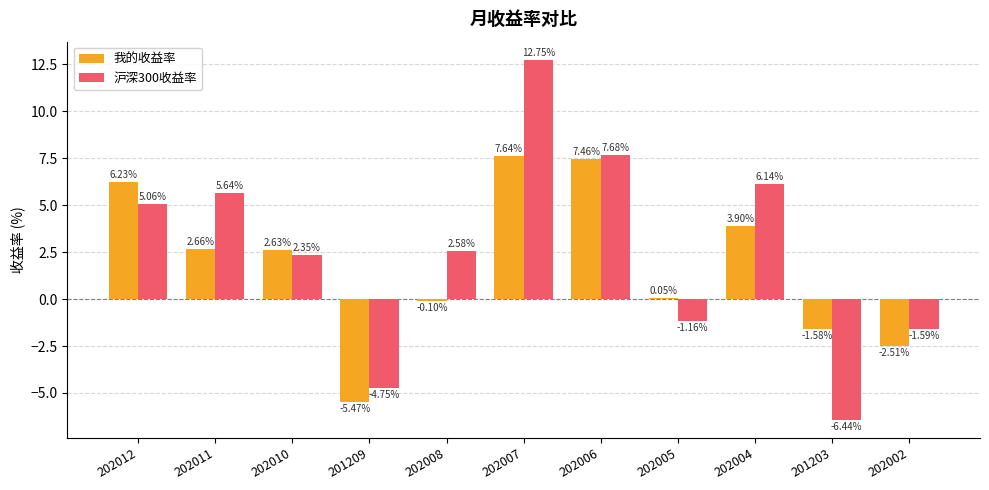

What is the sum of all 我的收益率 values?

20.9